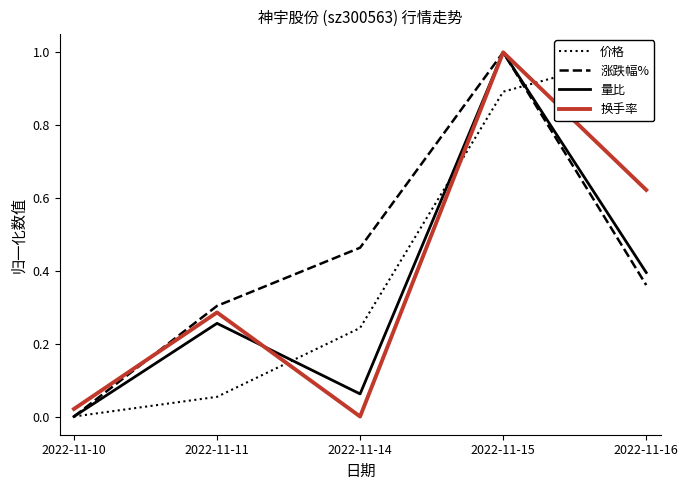

Count the 涨跌幅% values in the range 0 to 1.

5